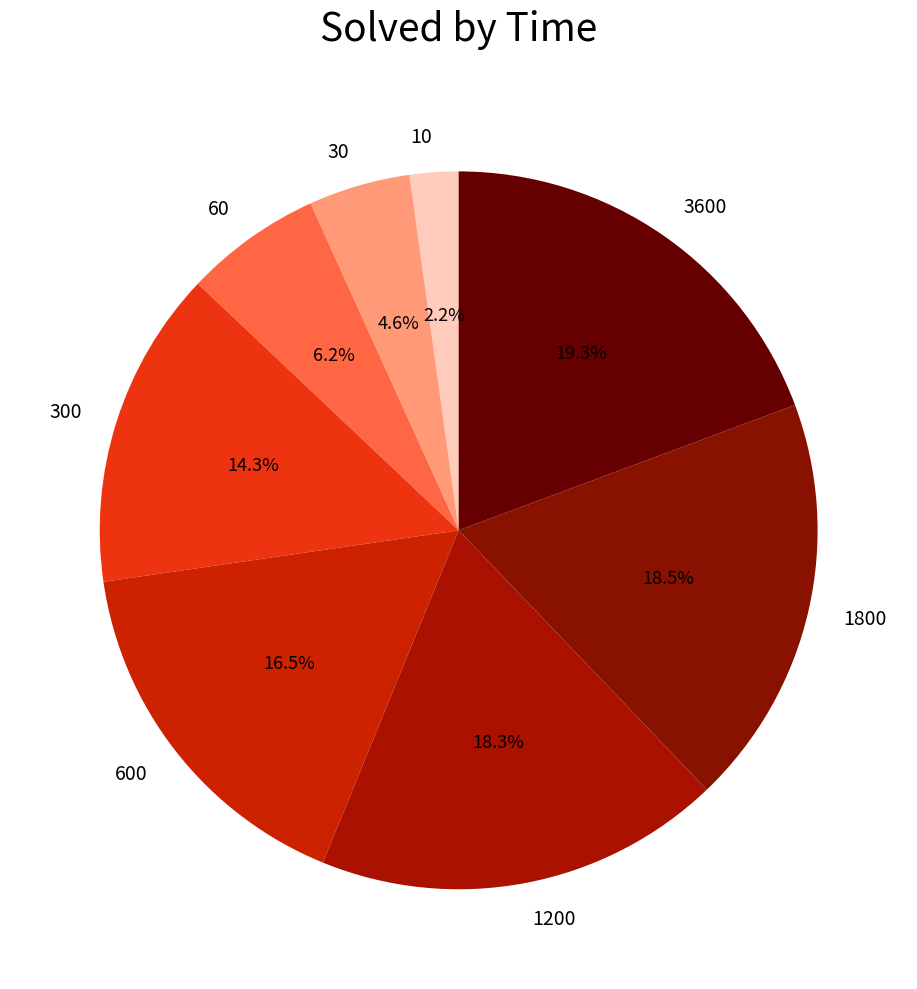

How much of the chart is everything except 3600?

80.7%